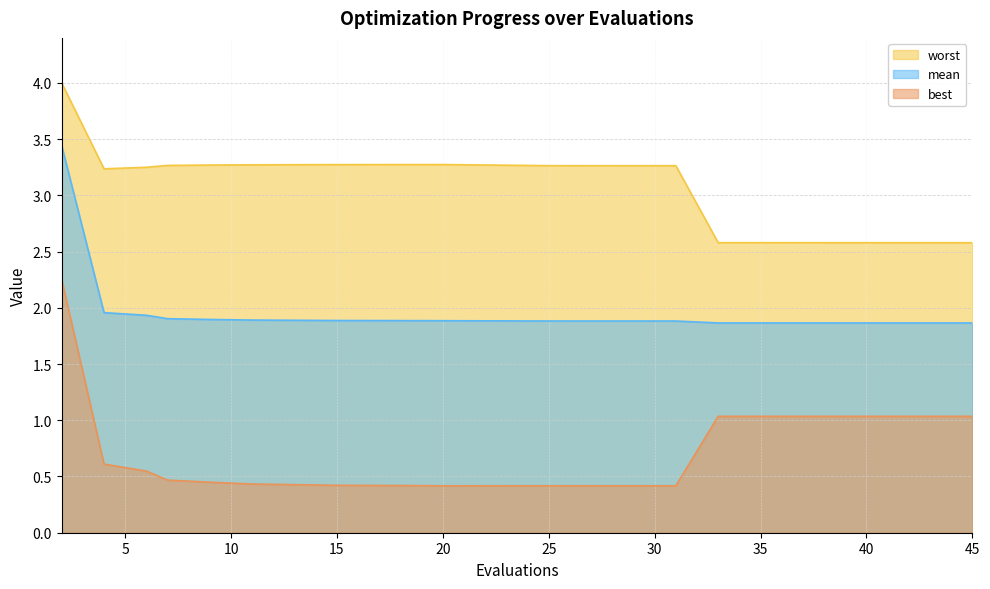

Where is mean nearest to the value 2?

4